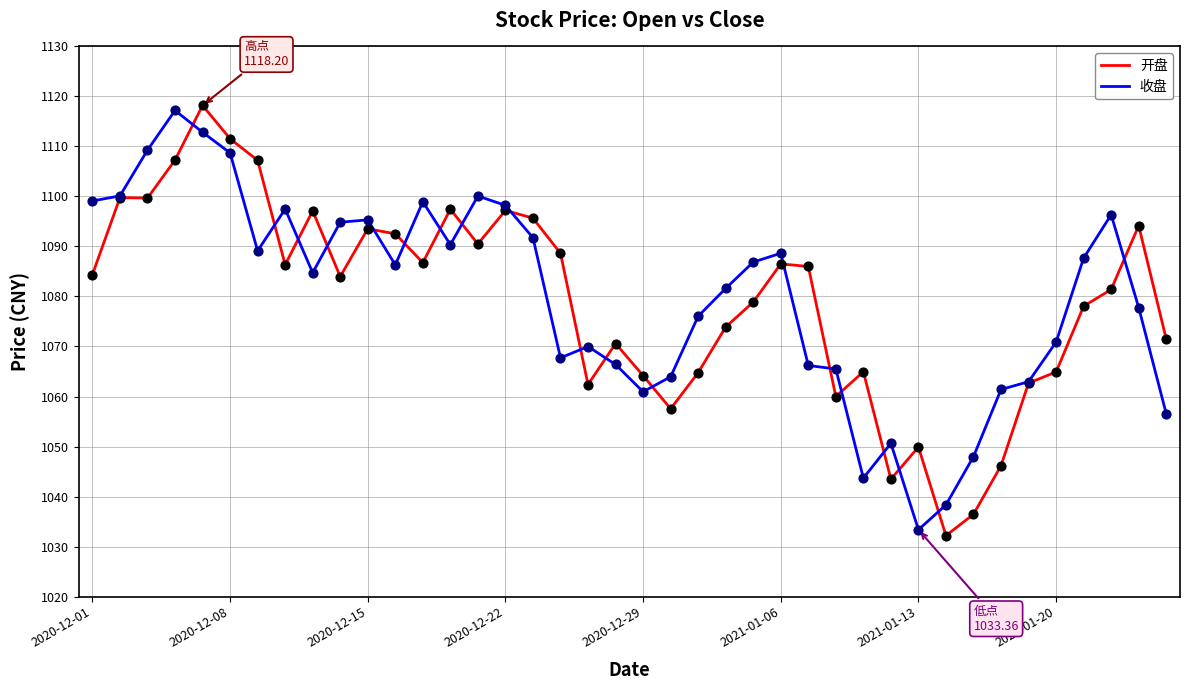

What is the maximum value for 开盘?

1118.2